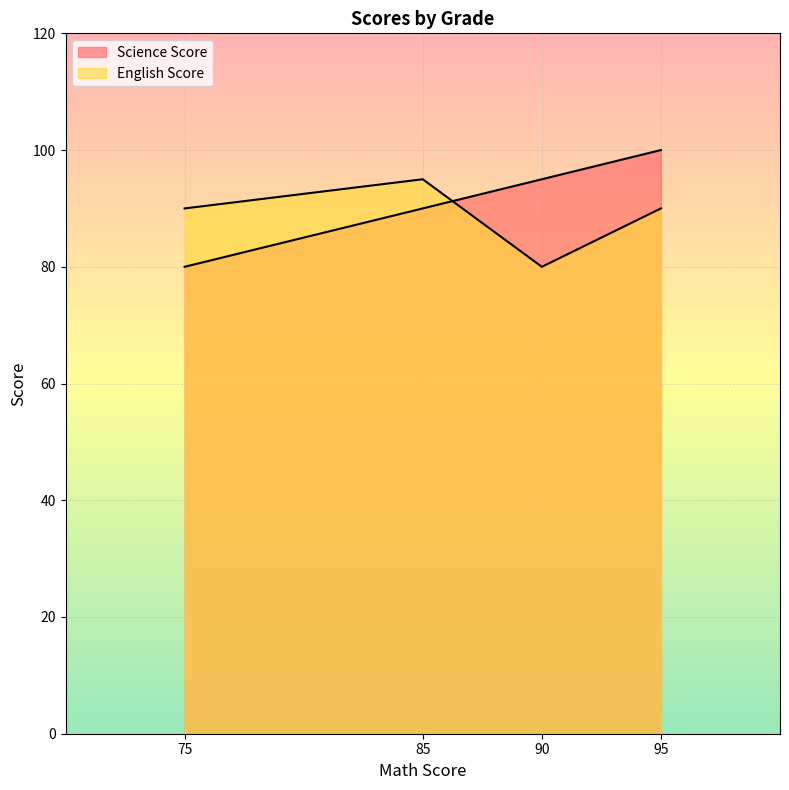

How many categories are shown in the chart?

4